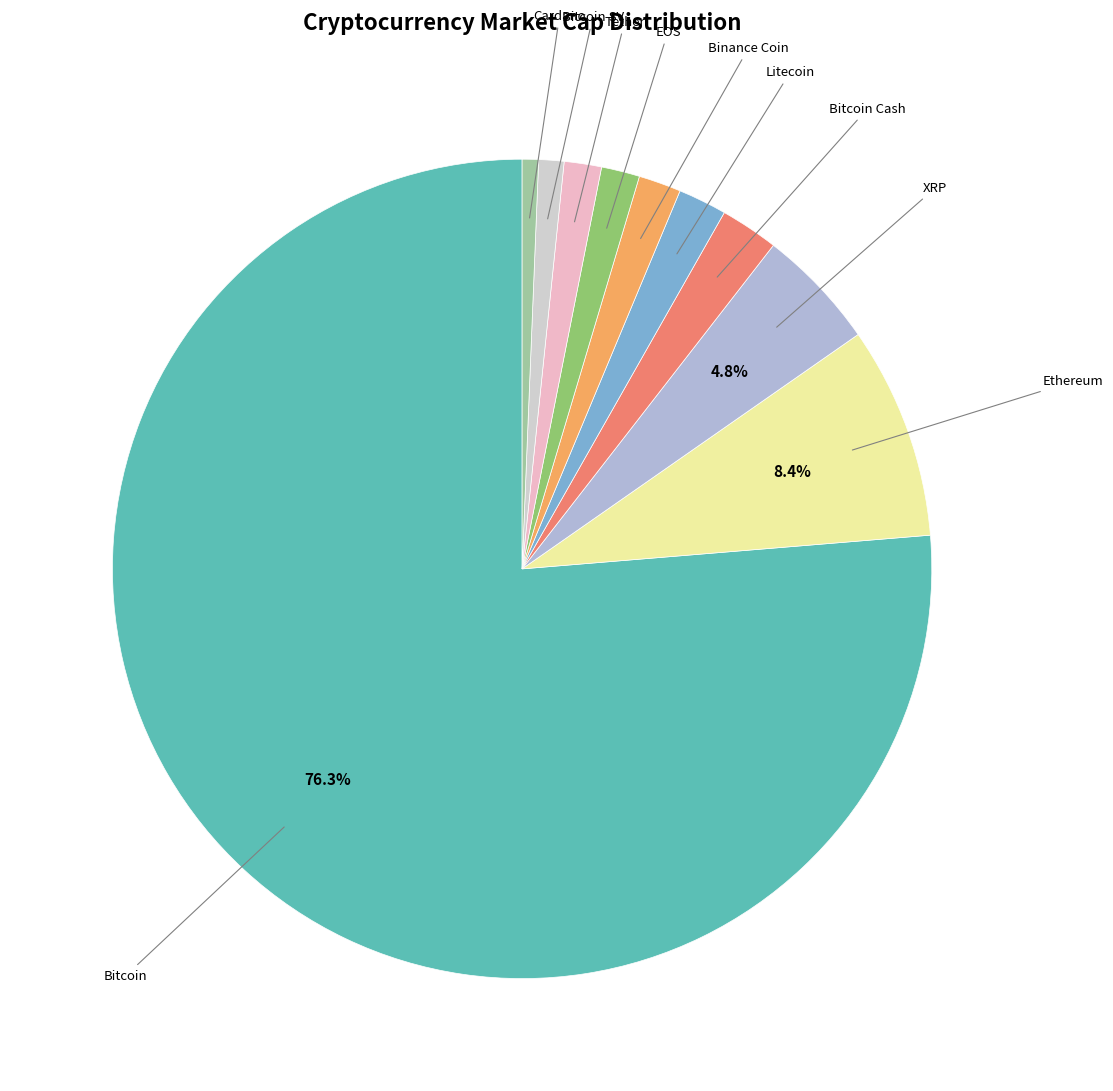

How many slices are in this pie chart?

10